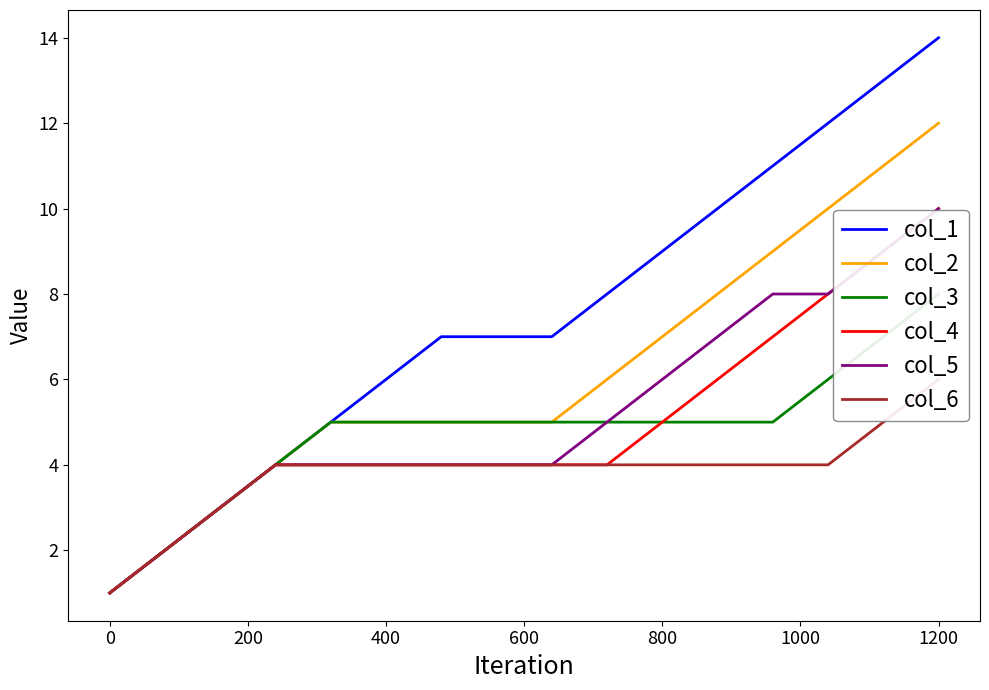

True or false: col_6 has more than 0 interior local peaks.

False